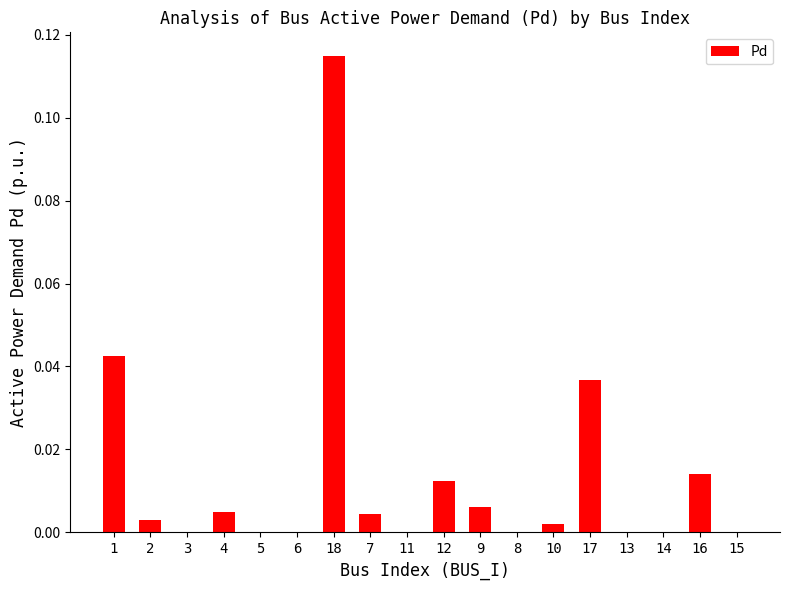

Which label corresponds to the largest value in the chart?

18